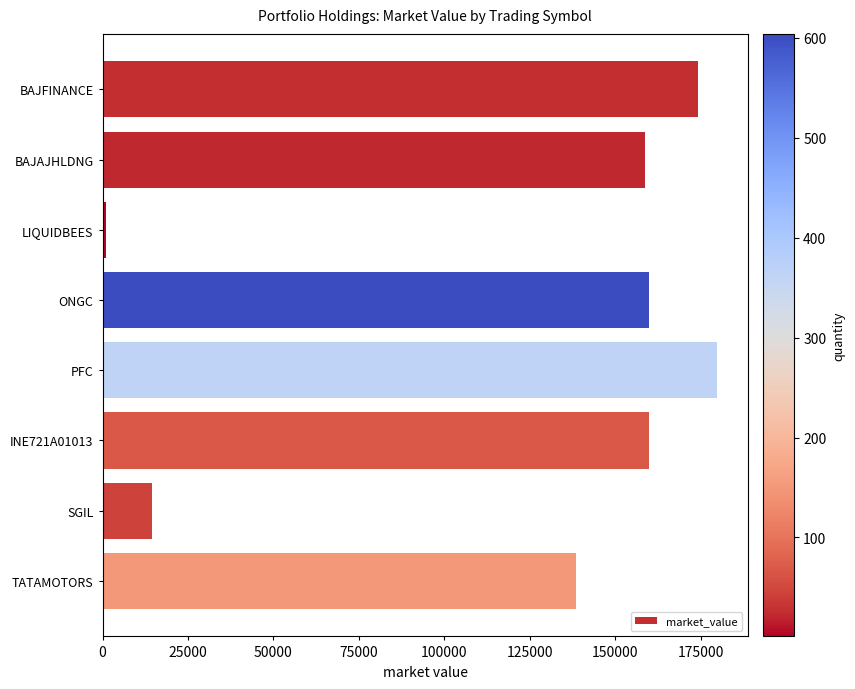

What is the smallest value displayed?

1006.0